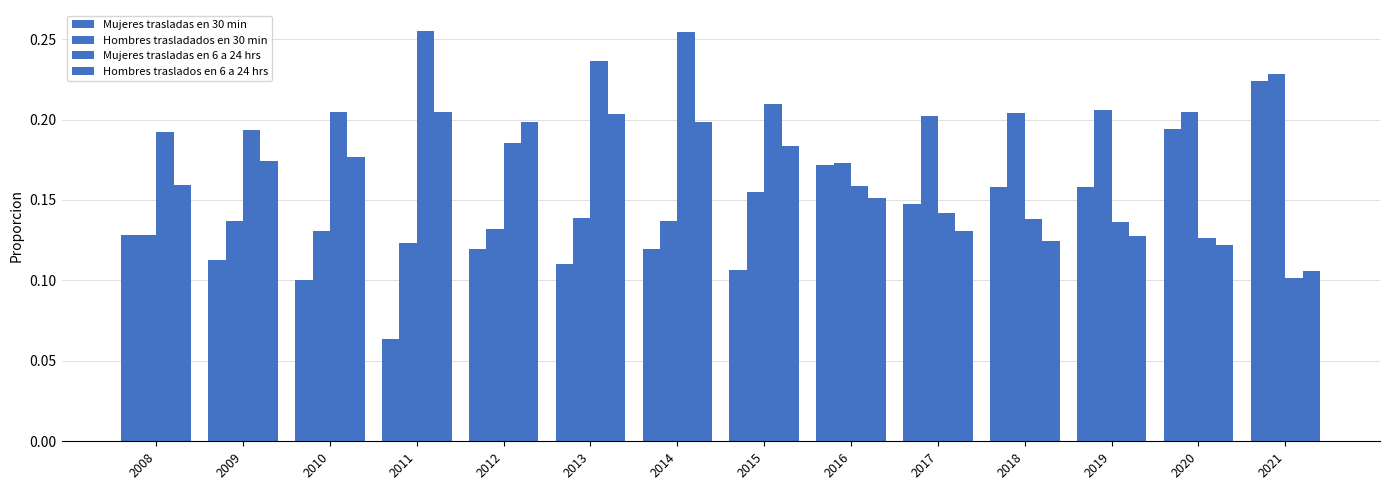

Are the bars horizontal?

No